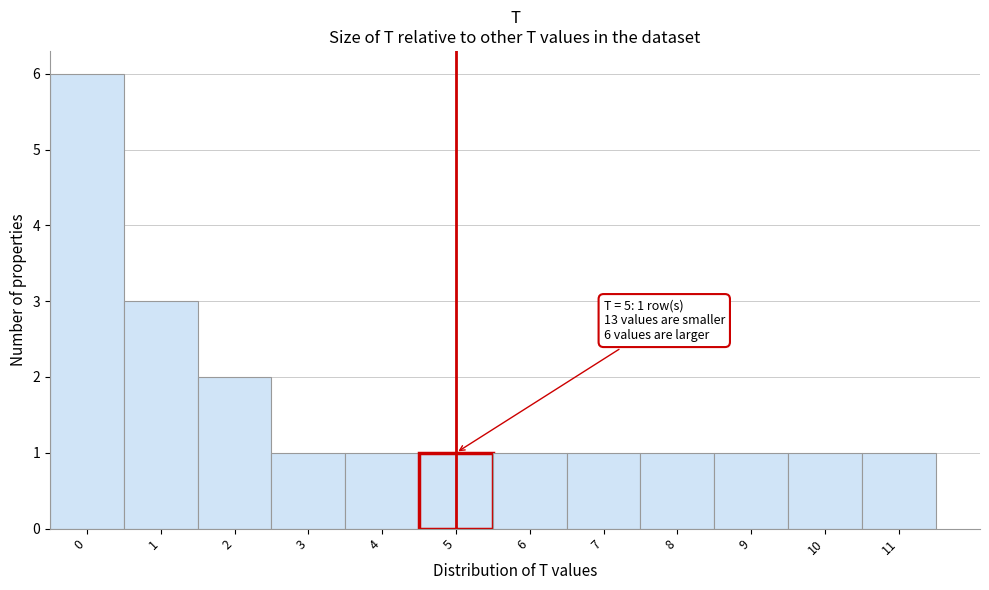

Over which range of the x-axis is the bar tallest?

-0.5 to 0.5